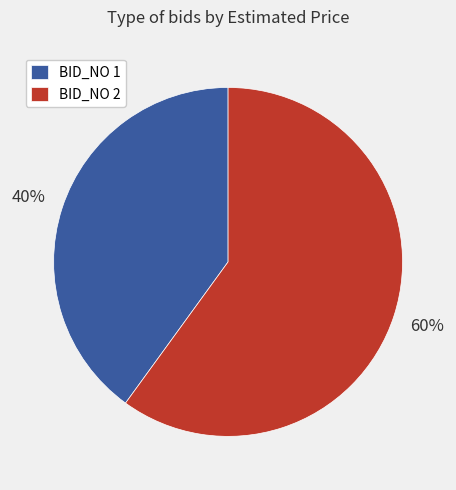

To the nearest percent, what is the average slice percentage?

50%